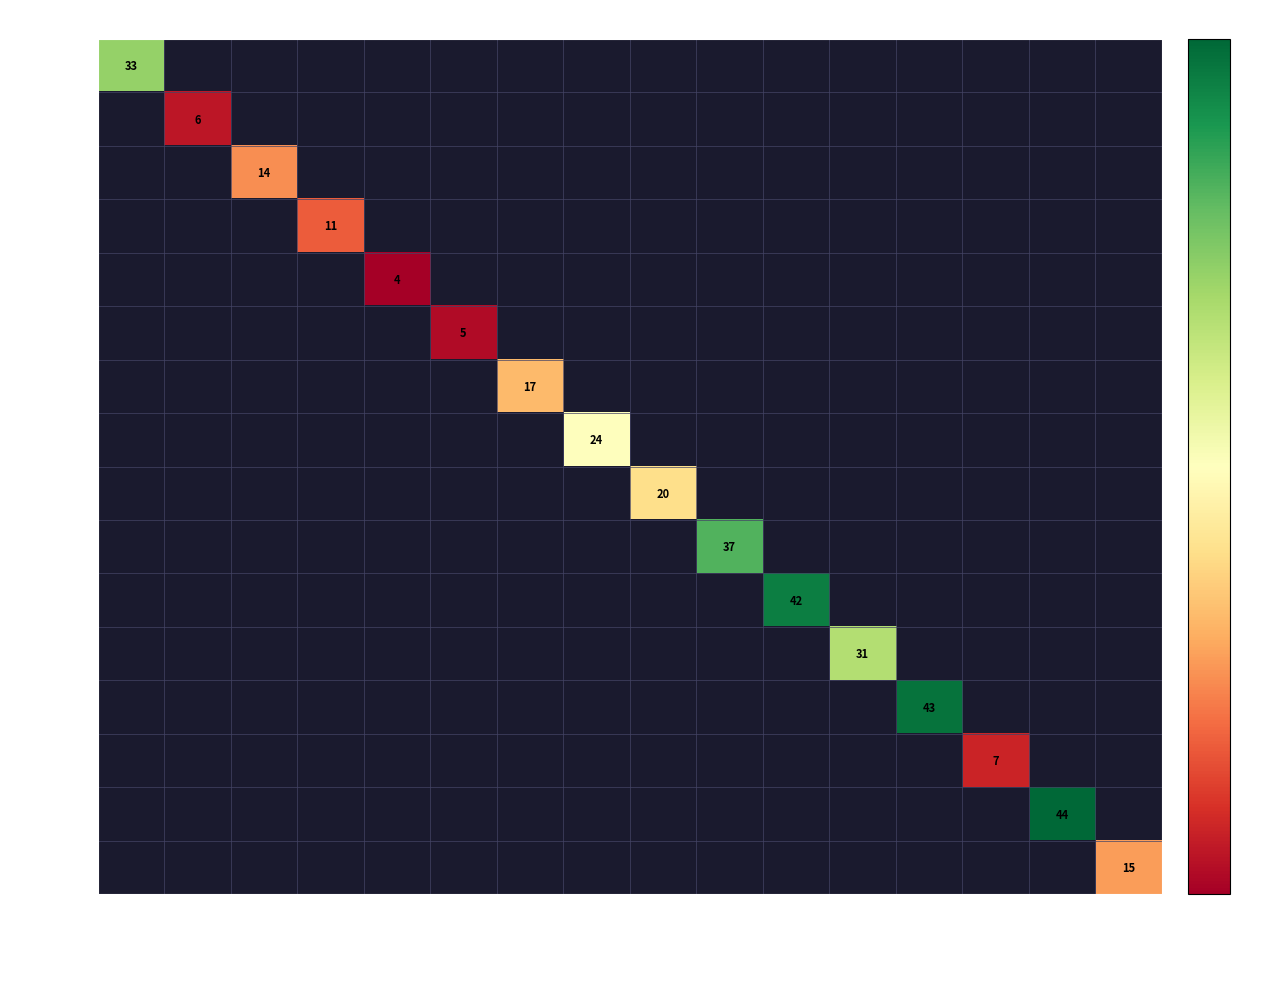

Is the value of egg_39 at mime_4 greater than the value of shield_16 at basket_16?

No